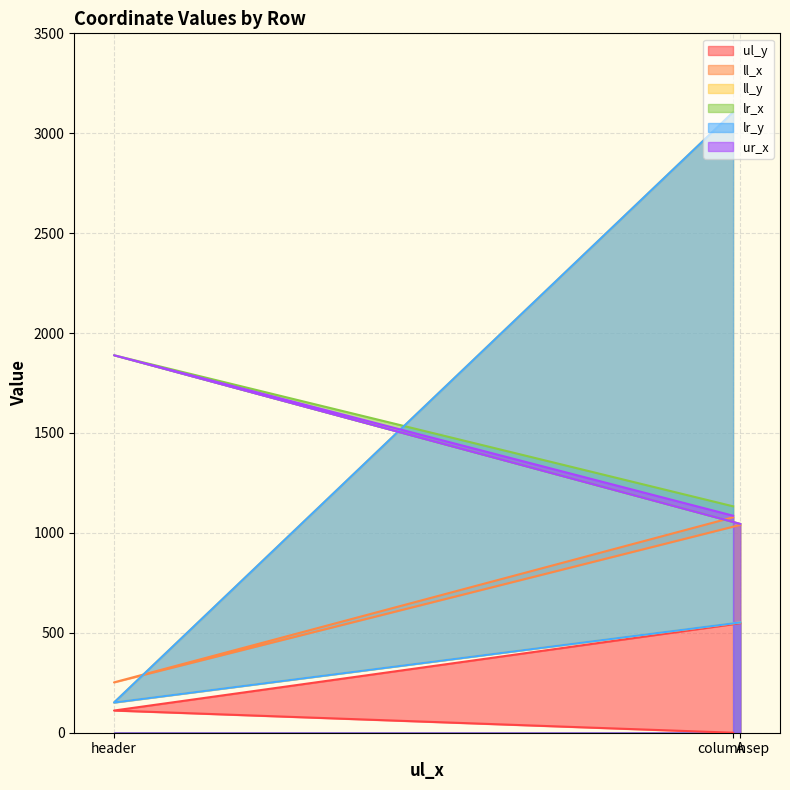

At which category does the chart reach its peak across all series?

columnsep